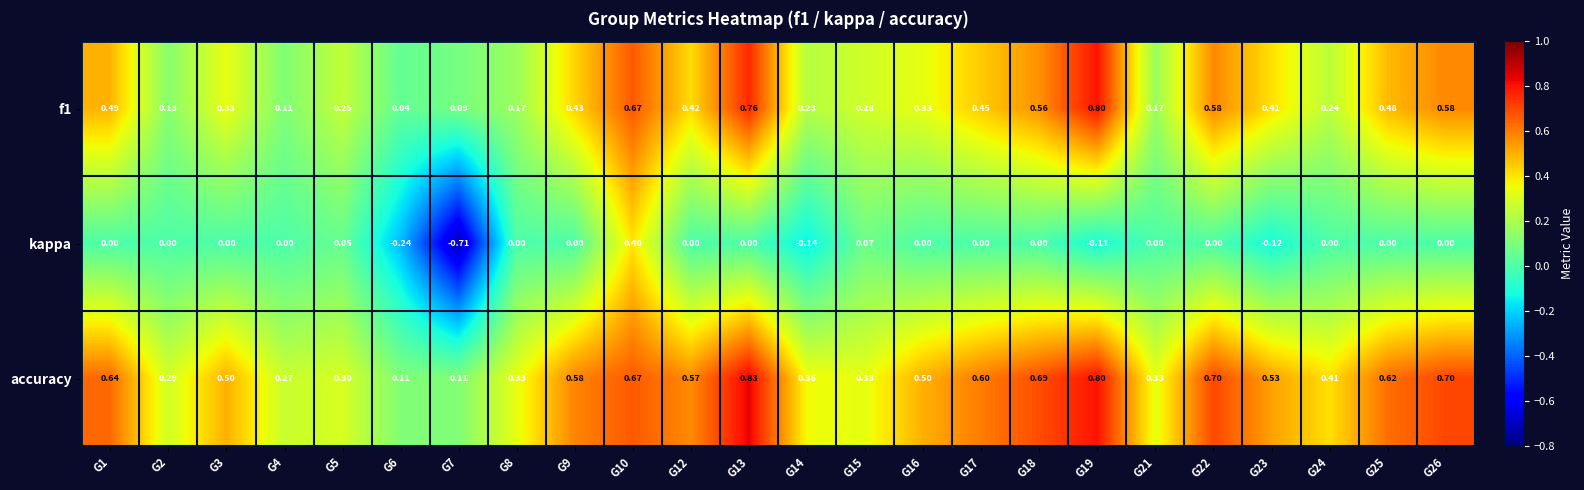

Which series changed the most between G10 and G18?

kappa